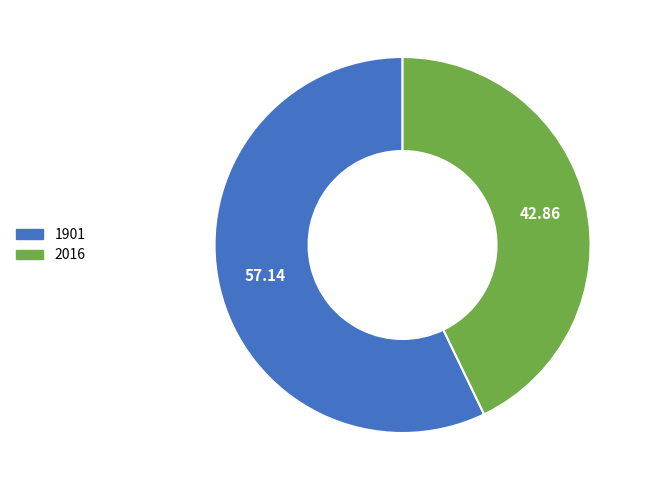

Is the sum of 2016 and 1901 greater than half?

Yes